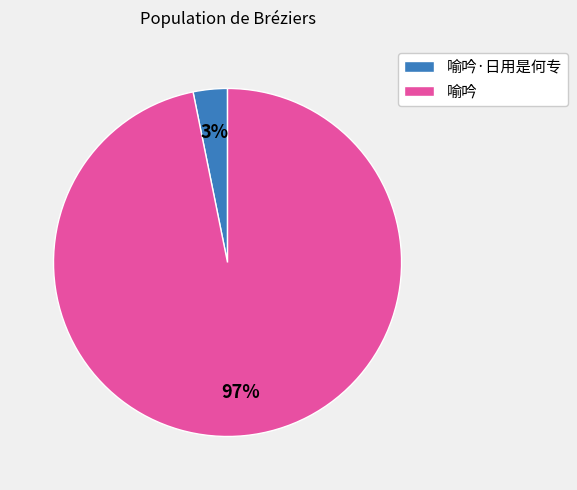

Does 喻吟 represent more than half of the total?

Yes